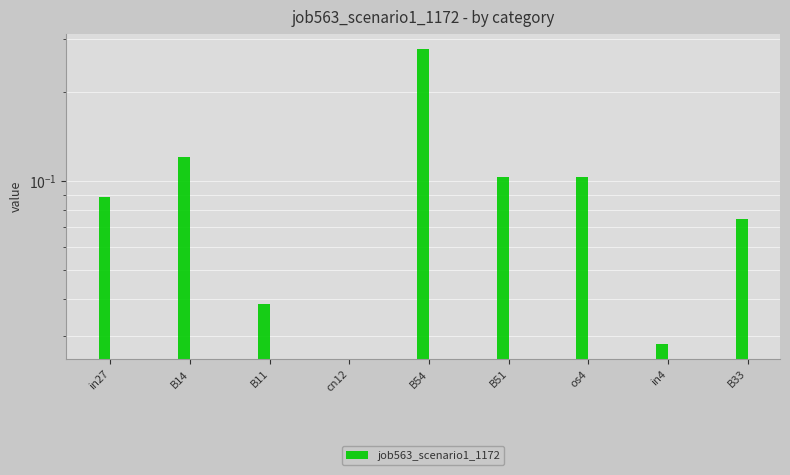

What is the sum of all values?

0.8